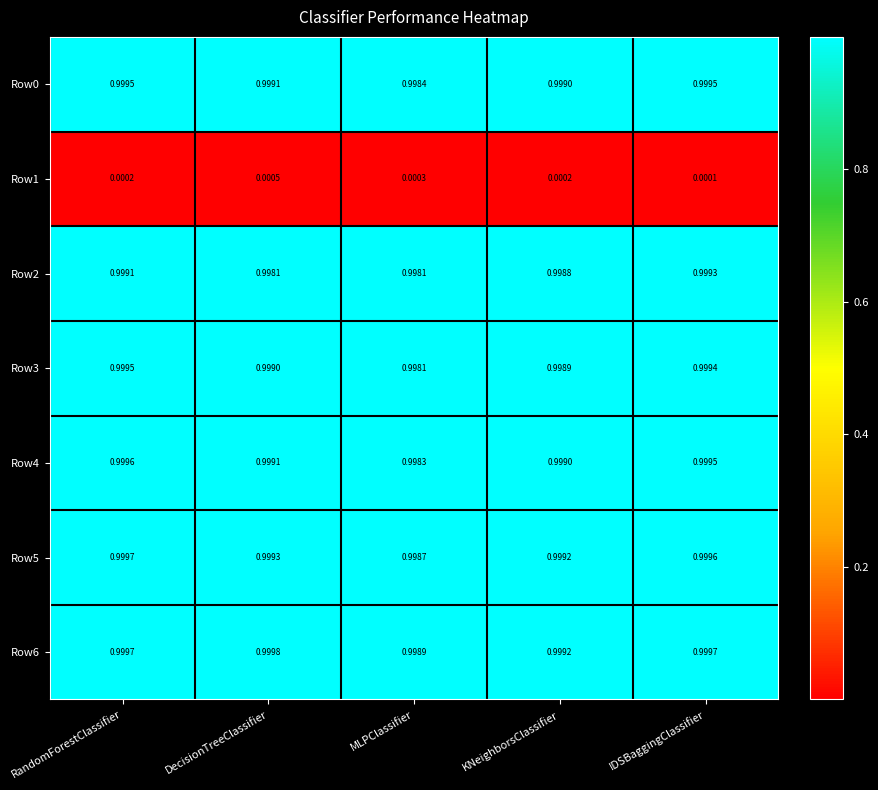

Which category has the highest value in the Row2 series?

IDSBaggingClassifier